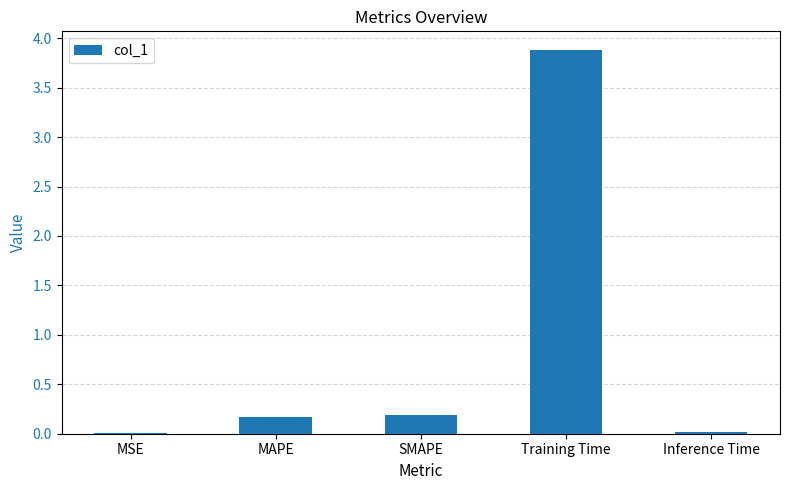

Between SMAPE and Training Time, which is larger?

Training Time